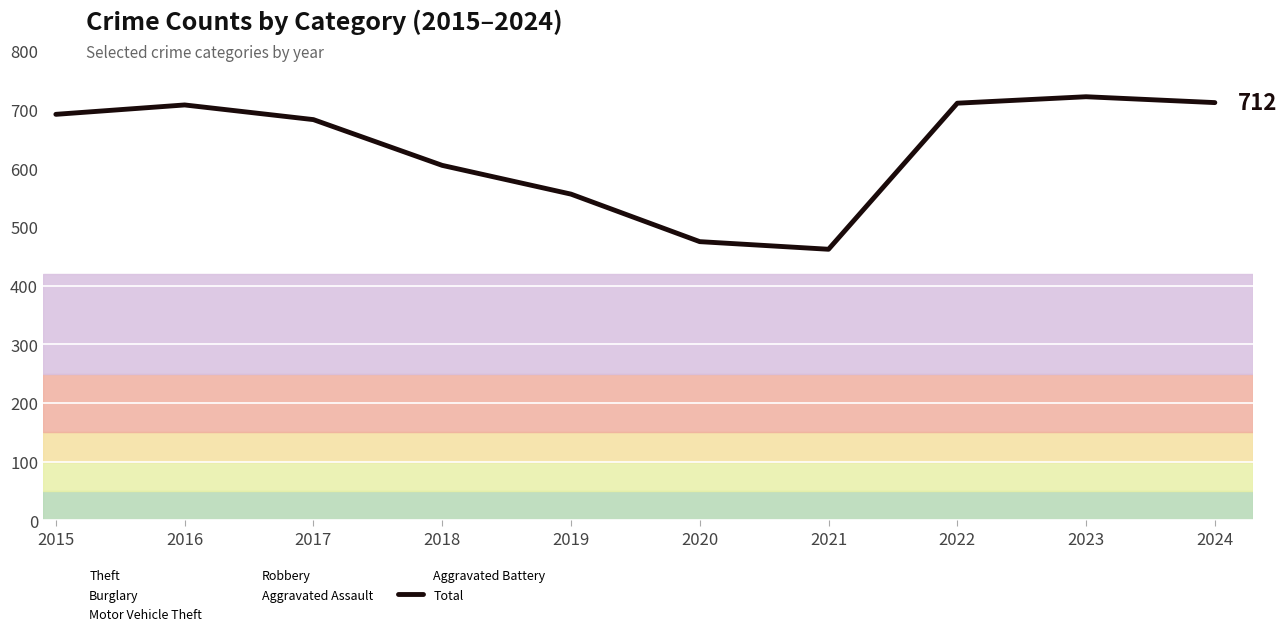

At which category does the chart reach its peak across all series?

2023